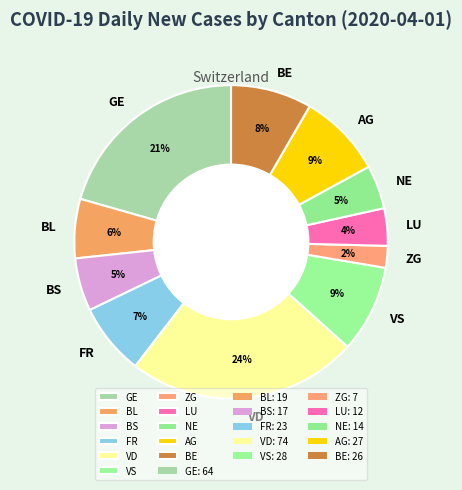

Count the number of slices in the pie.

11